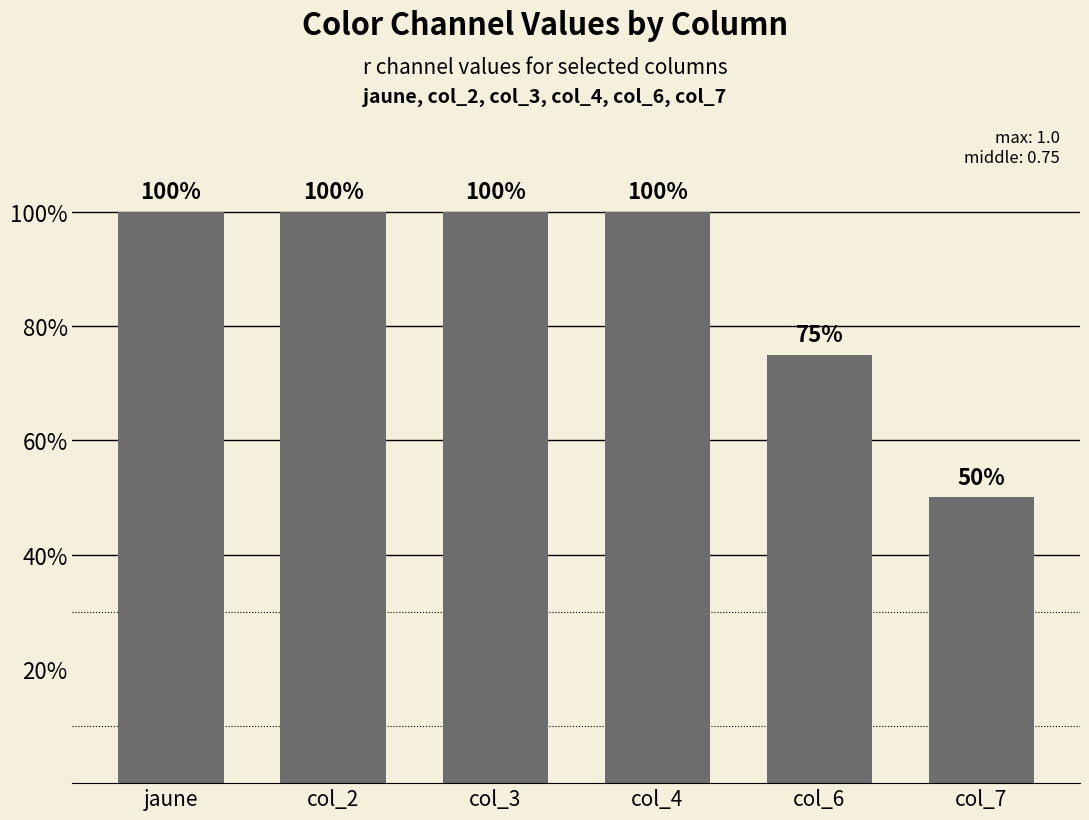

Which label corresponds to the smallest value in the chart?

col_7